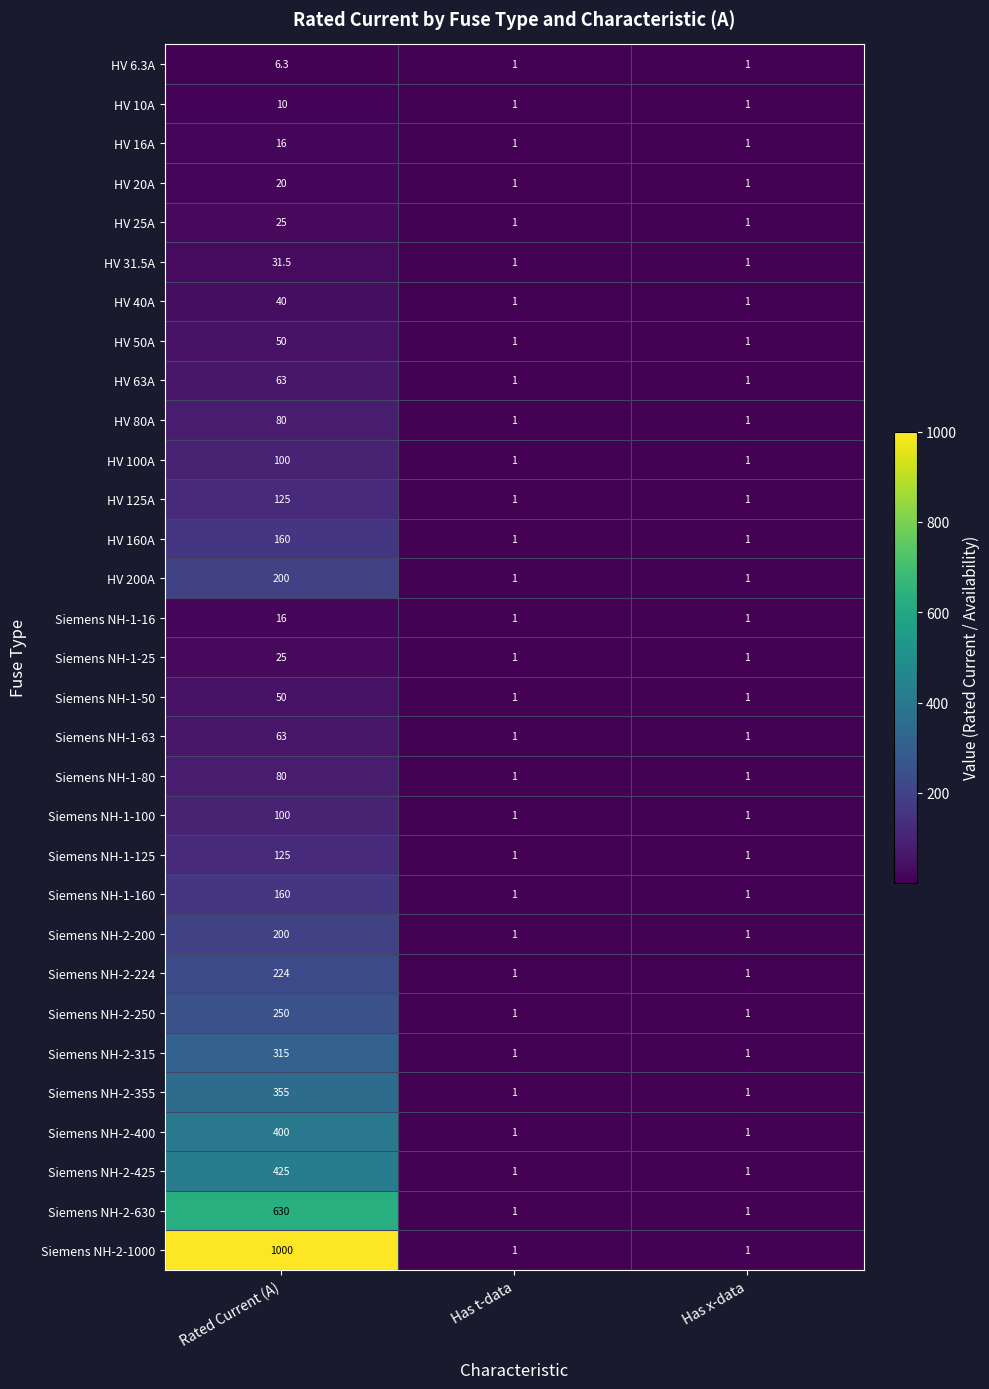

What is the difference between the Siemens NH-2-400 values at Rated Current (A) and Has t-data?

399.0